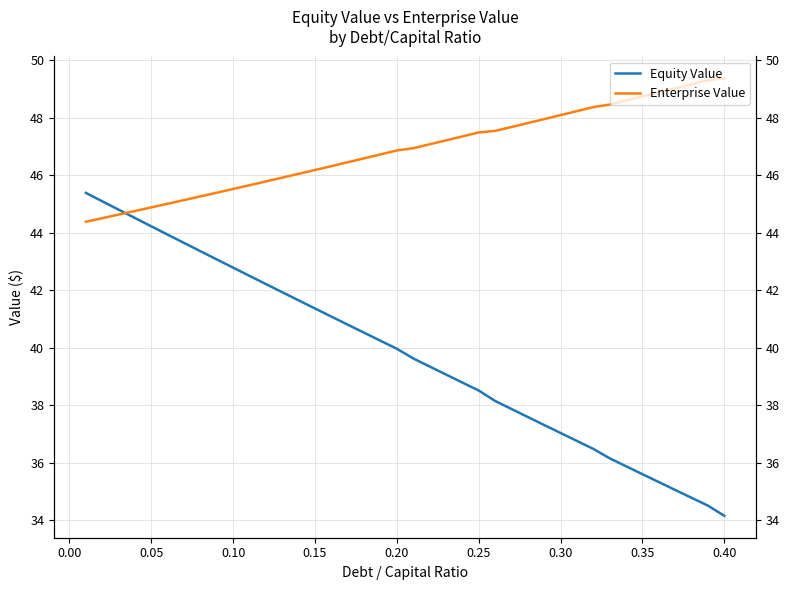

At how many categories does at least one series exceed 34?

40